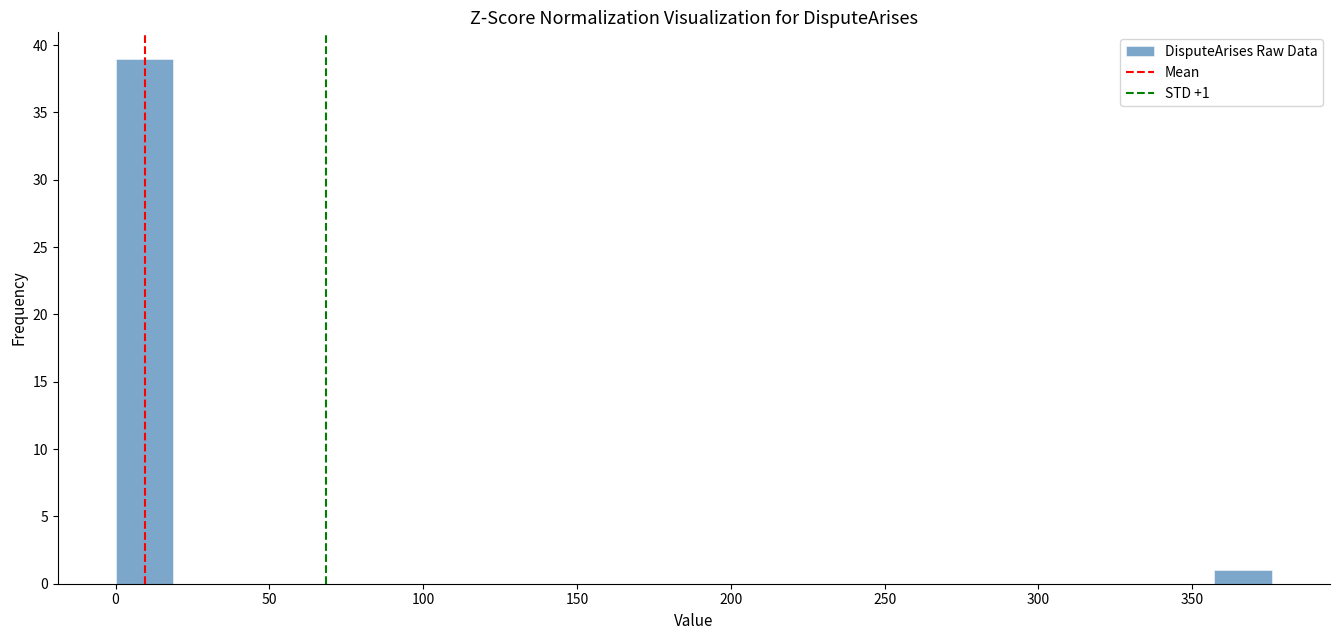

Read against the x-axis, roughly where is the centre of the tallest bar?

10